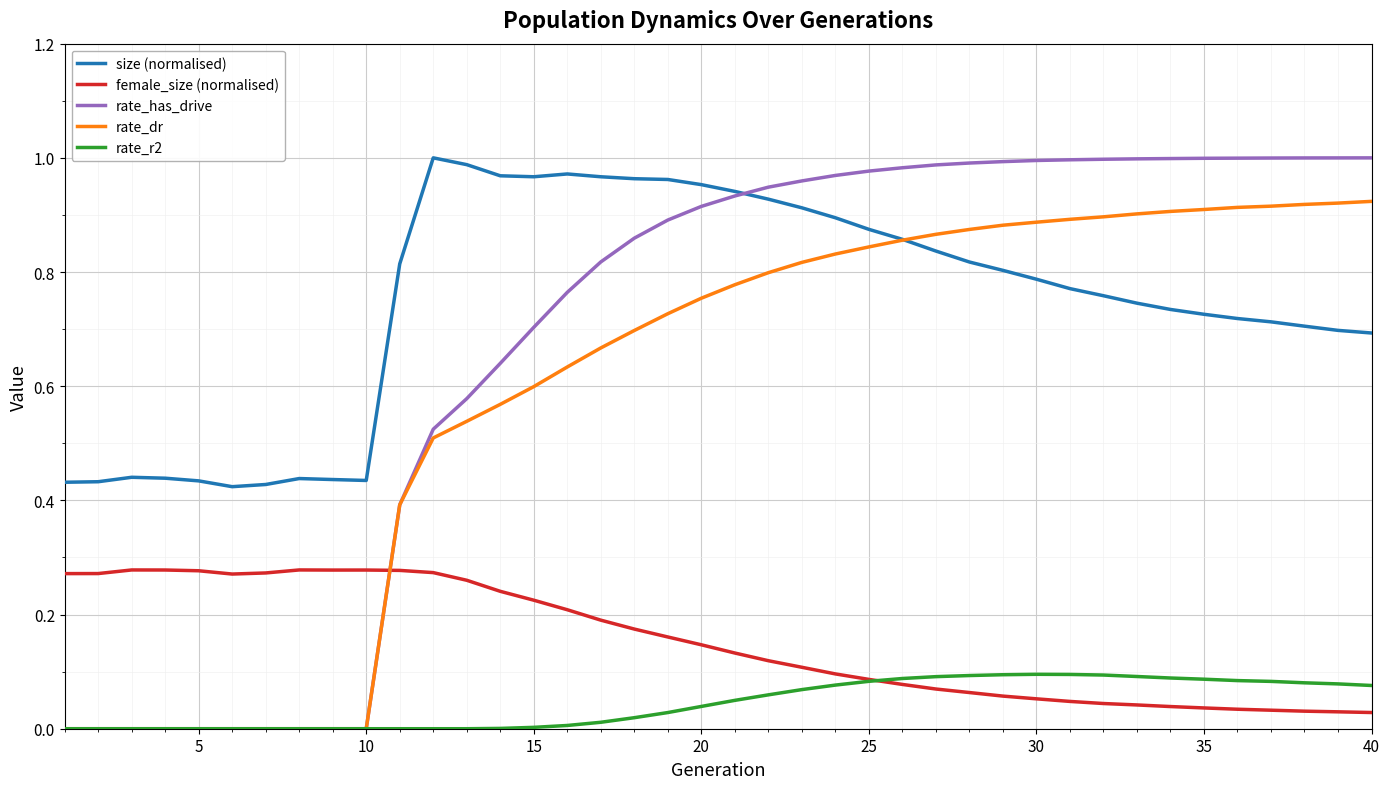

Which series has the largest total across all categories?

size (normalised)